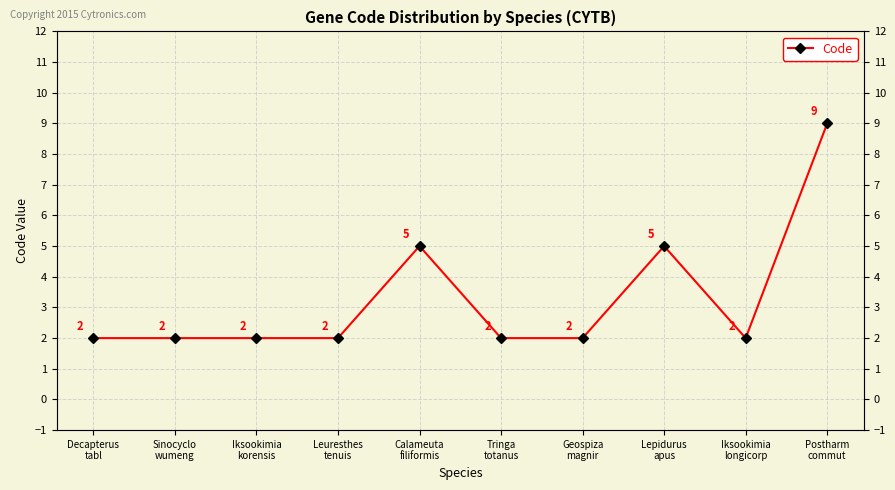

Rank the categories by value from lowest to highest.

Decapterus
tabl, Sinocyclo
wumeng, Iksookimia
korensis, Leuresthes
tenuis, Tringa
totanus, Geospiza
magnir, Iksookimia
longicorp, Calameuta
filiformis, Lepidurus
apus, Postharm
commut